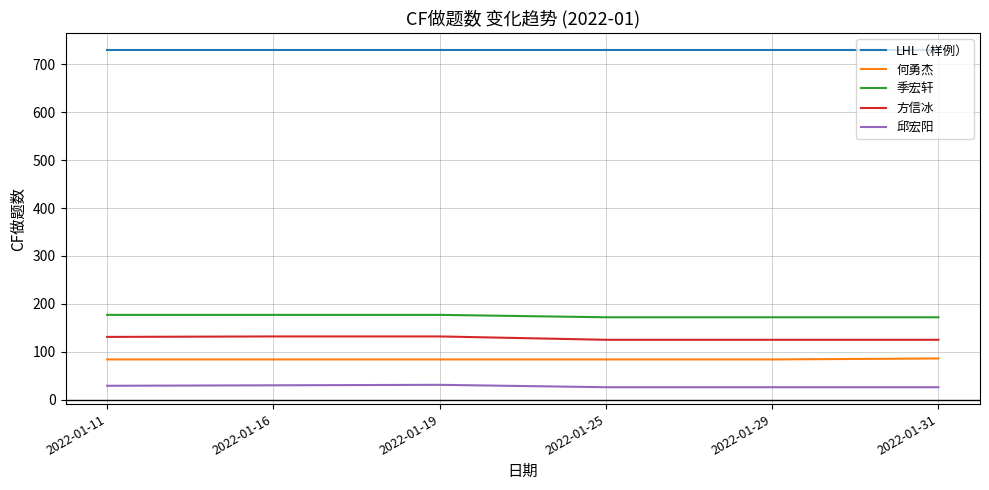

How many 邱宏阳 values are between 26 and 30?

5